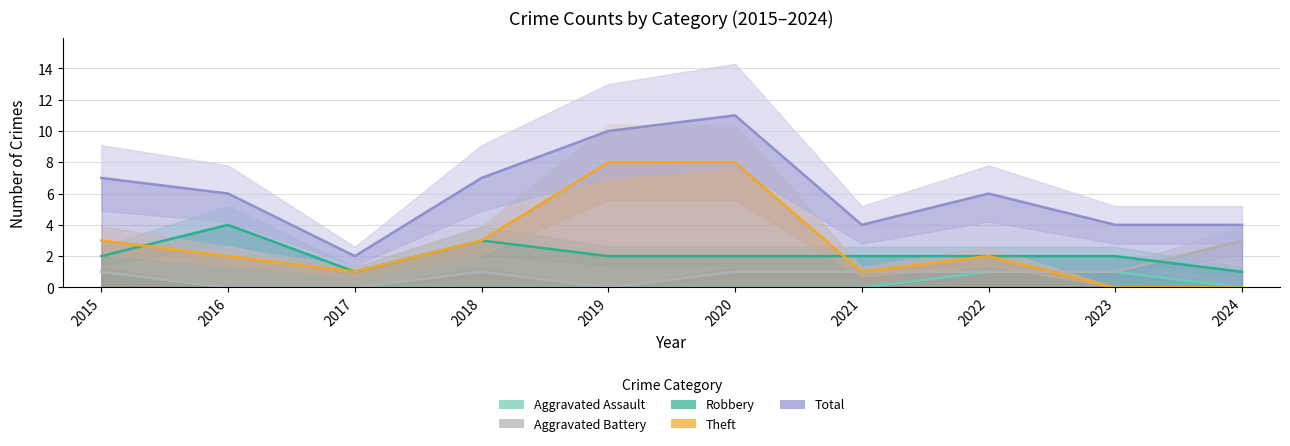

How many data points does each series have?

10